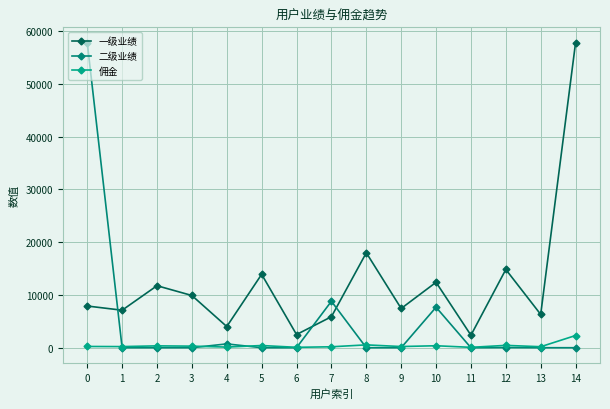

Where is the first local minimum for 一级业绩?

1